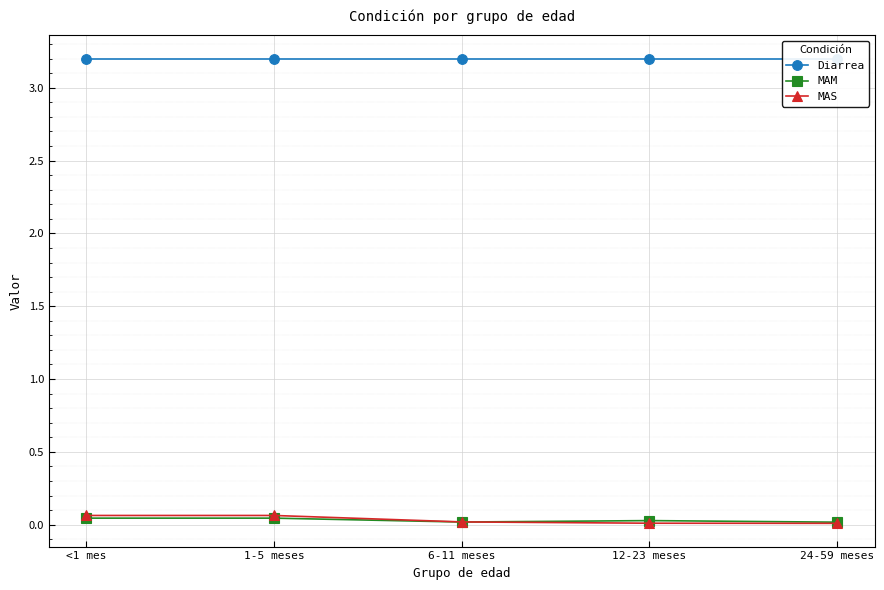

Is this an area chart (filled region under the line)?

No